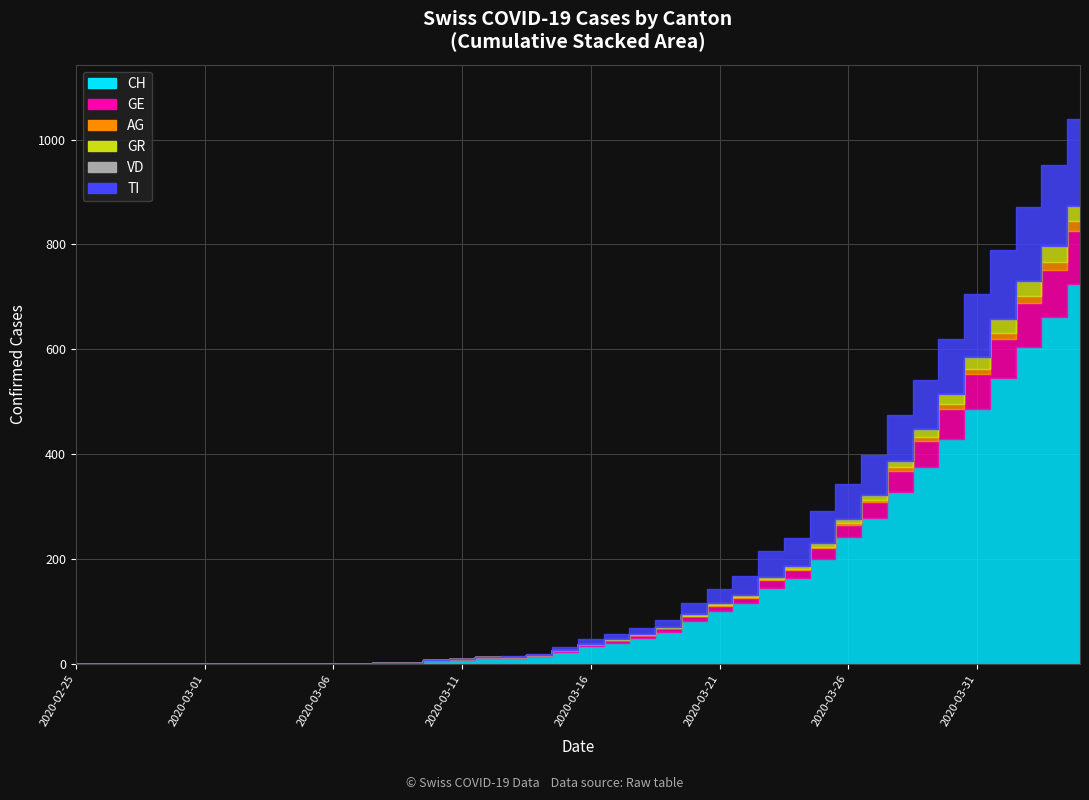

Which category has the lowest value in the CH series?

2020-02-25